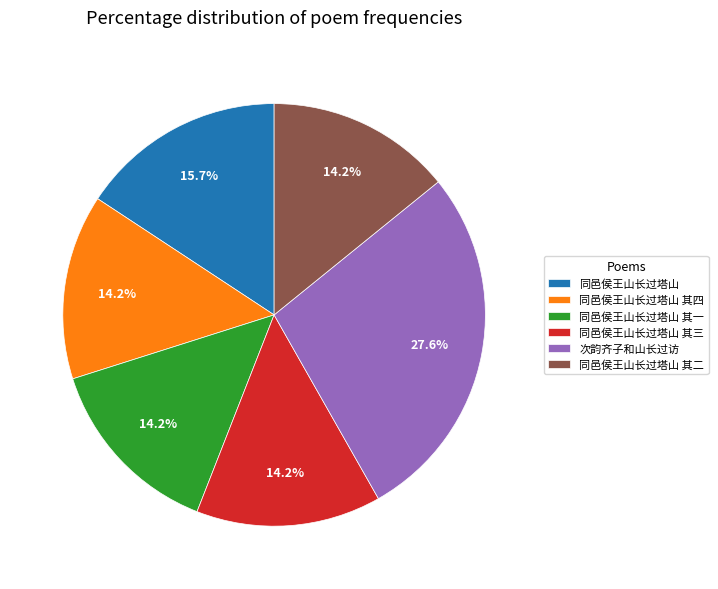

Do 同邑侯王山长过塔山 其四 and 同邑侯王山长过塔山 together represent more than half of the pie?

No